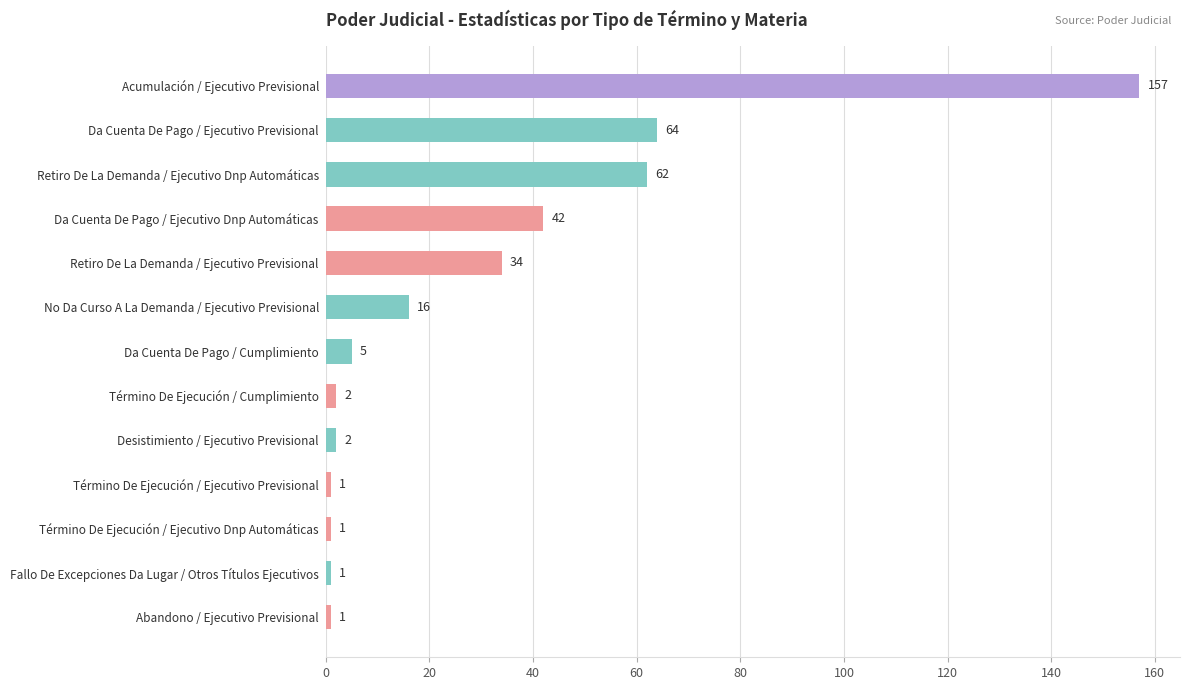

True or false: the data shows 64 at Da Cuenta De Pago / Ejecutivo Previsional.

True